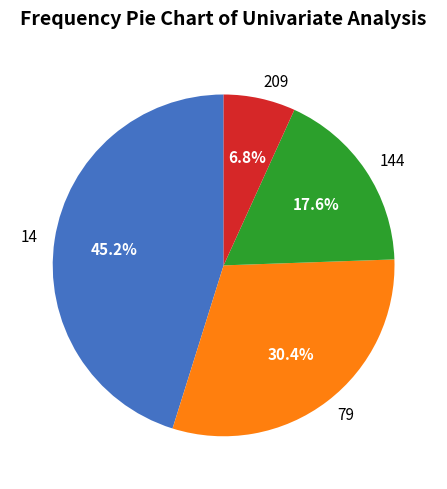

To the nearest percent, what is the average slice percentage?

25%